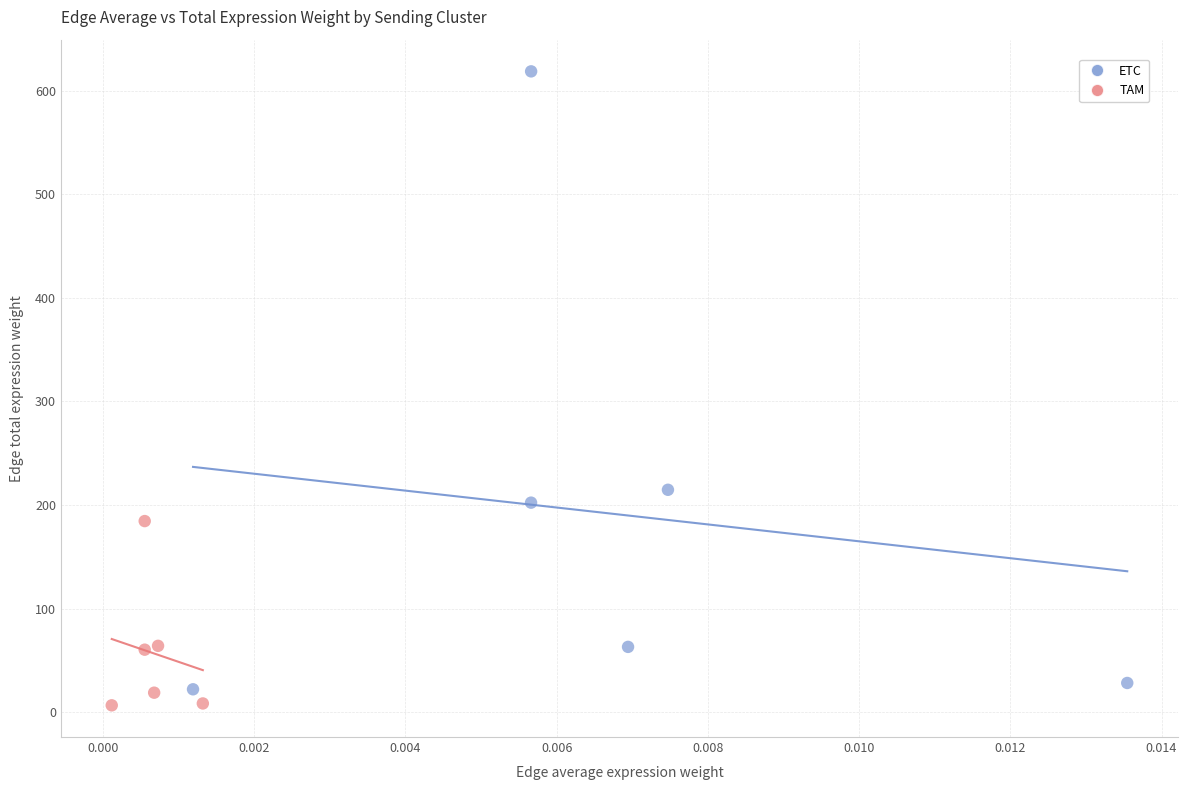

Which series has the widest spread of Y values?

ETC